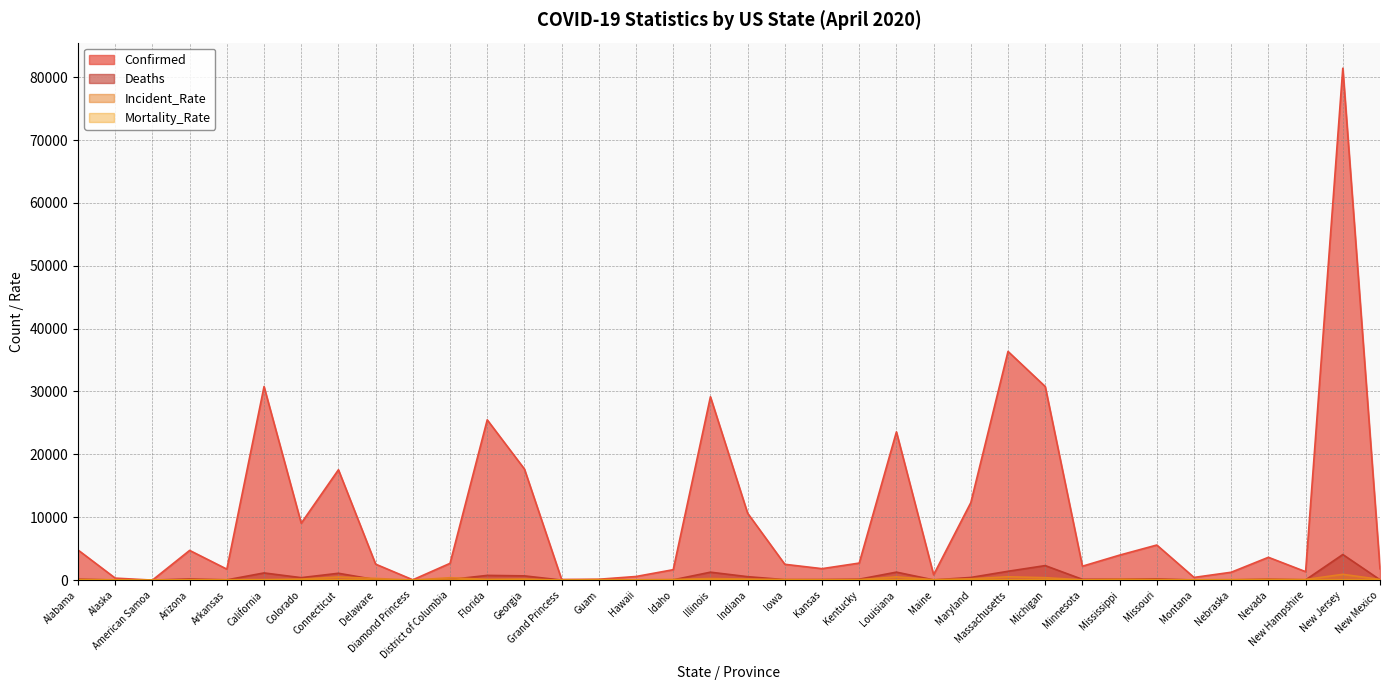

How many interior local valleys does the Incident_Rate series have?

10